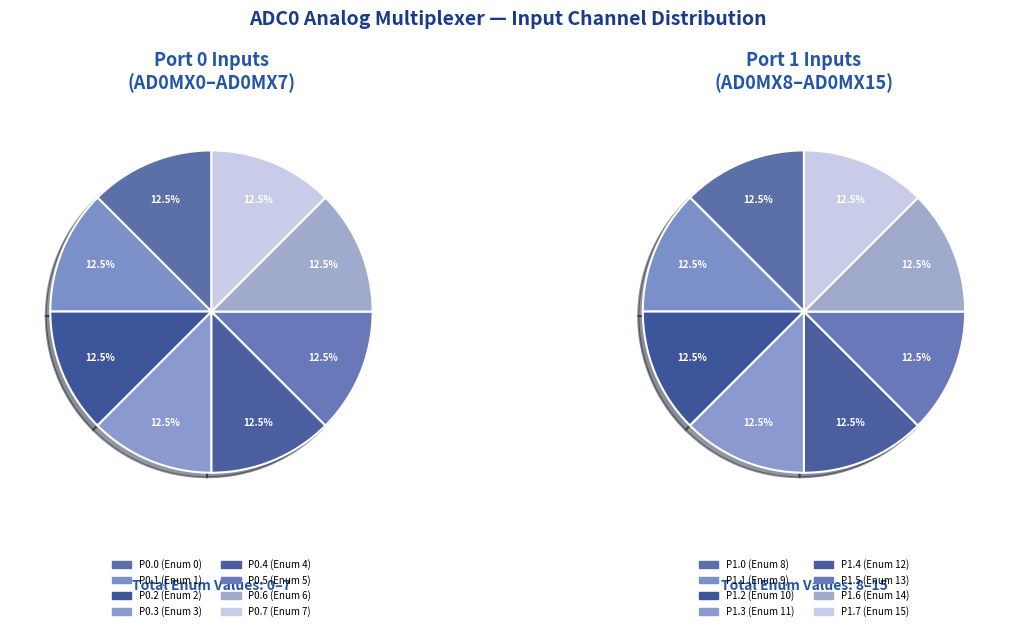

Is the sum of P1.1 and P0.0 greater than half?

No